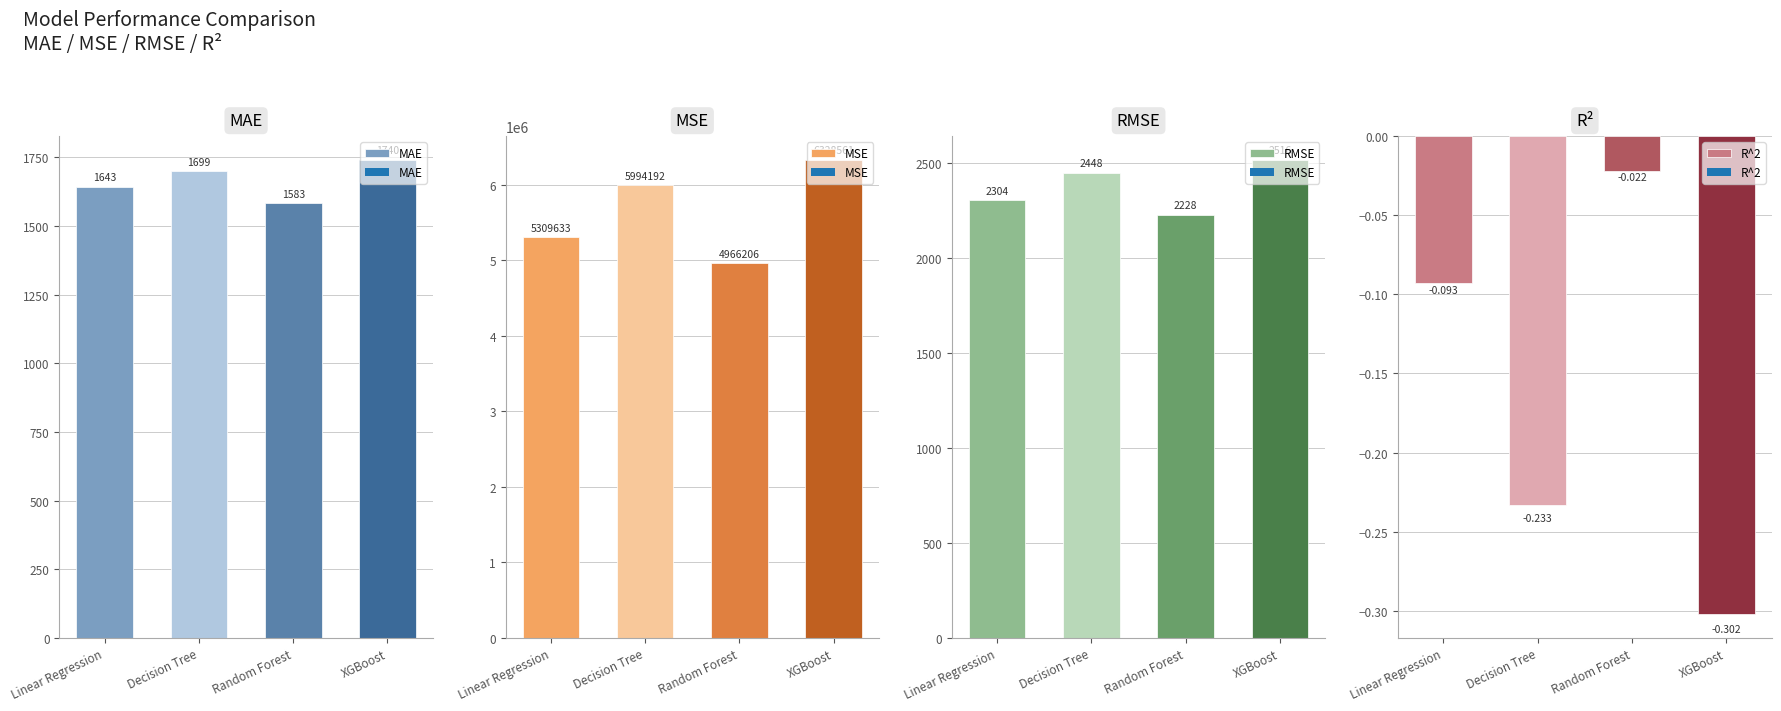

What is the sum of the RMSE values at Random Forest and Decision Tree?

4676.8